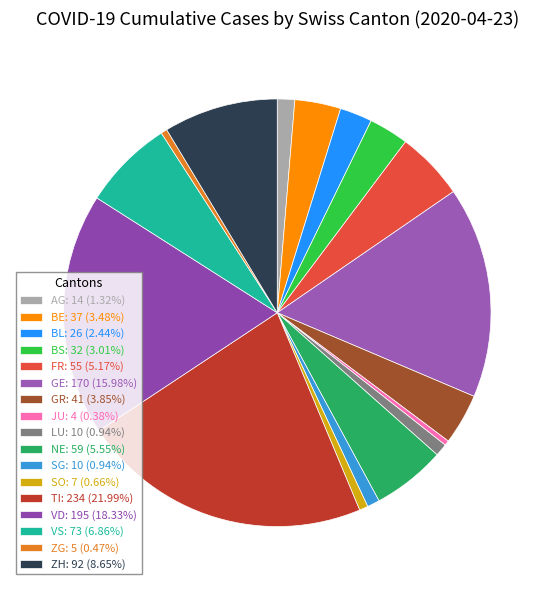

Which category has the smallest portion of the pie?

JU